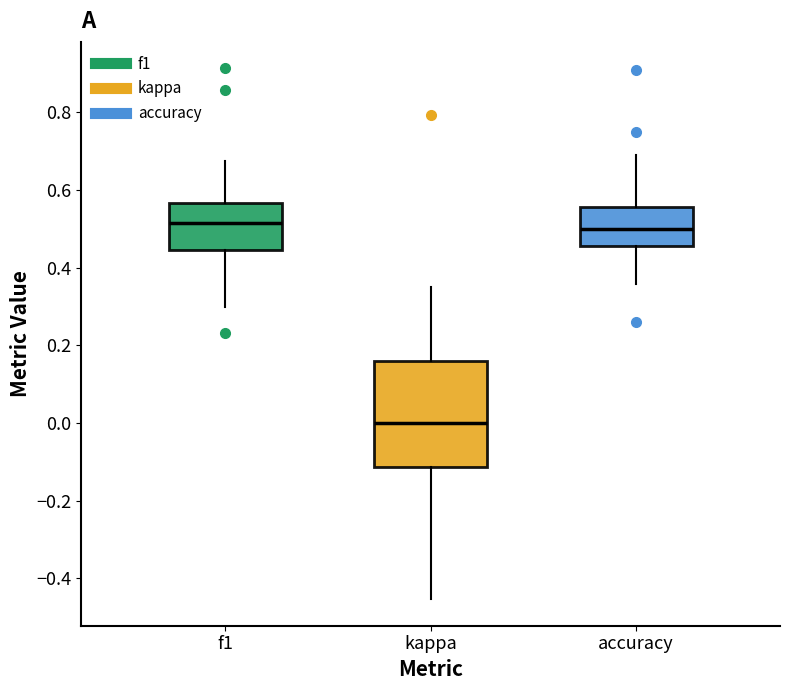

Which box is the tallest, from its lower edge to its upper edge?

kappa